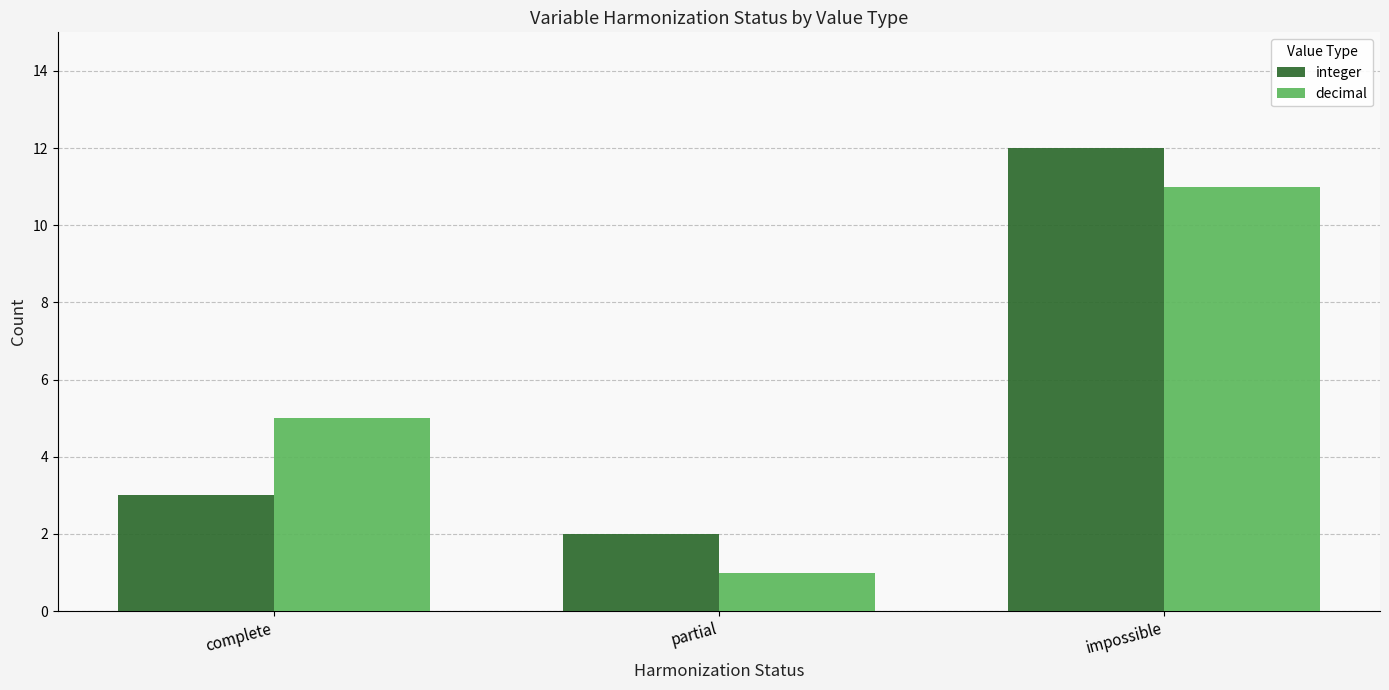

The integer series shows 12 at impossible. True or false?

True